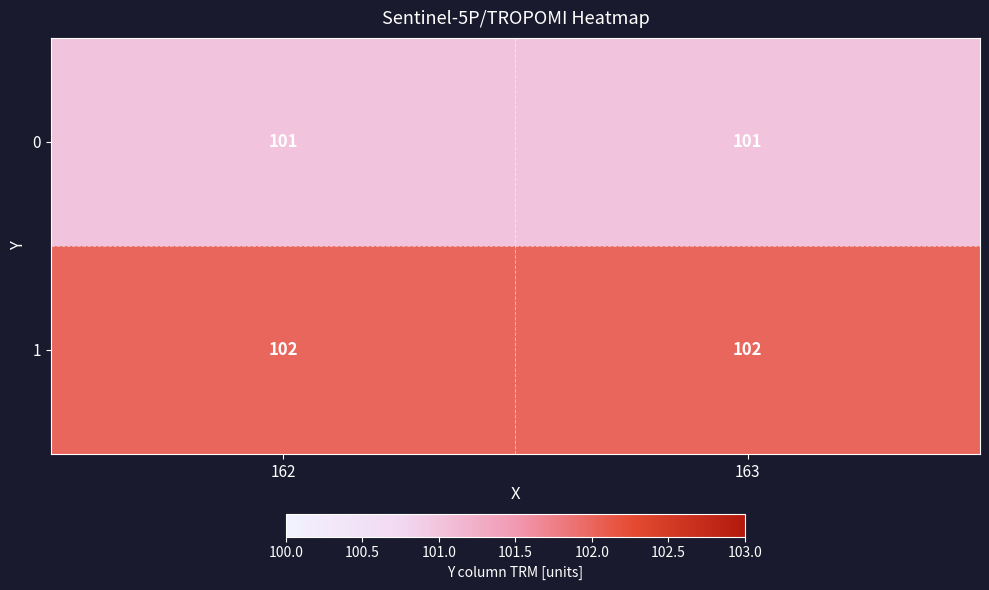

What is the sum of the 0 values at 162 and 163?

202